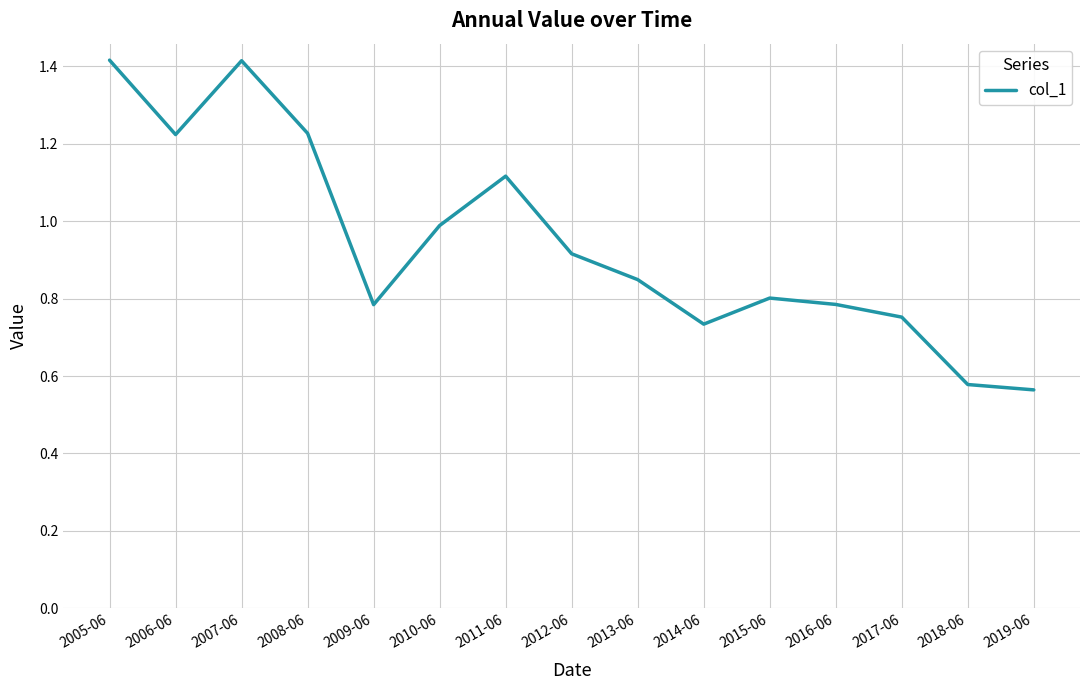

What position from the right is 2009-06?

11